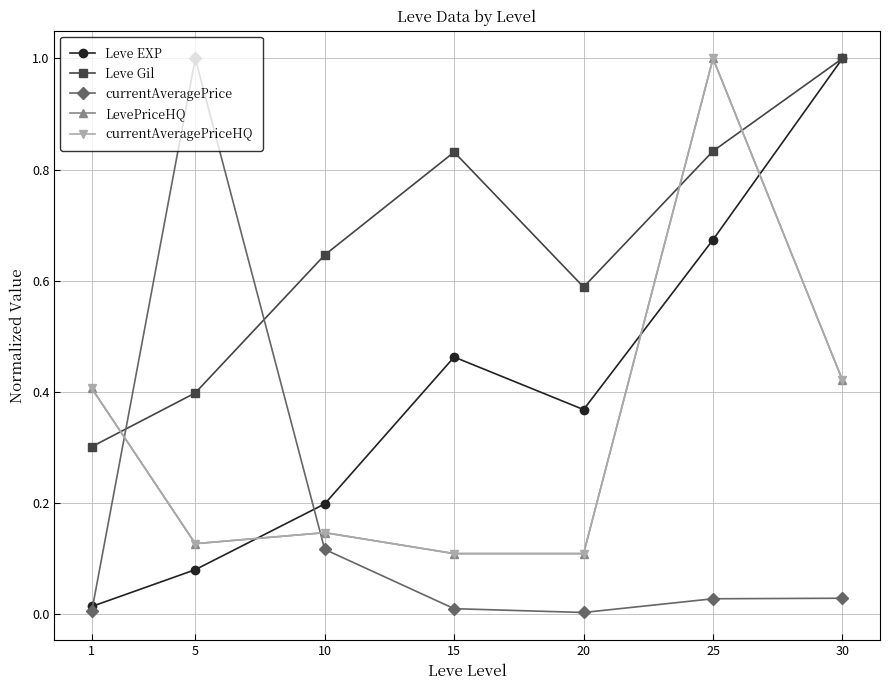

Between which two adjacent categories do Leve EXP and LevePriceHQ first intersect?

5 and 10